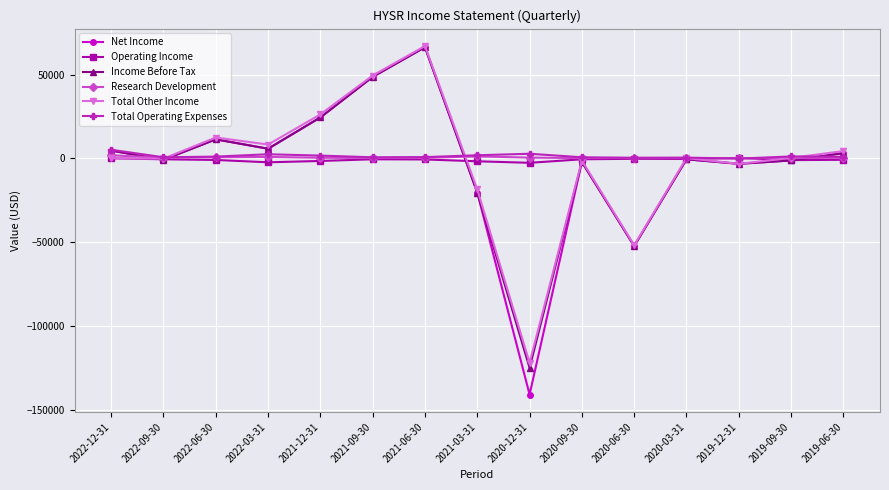

What is the highest value of the Total Operating Expenses series?

5100